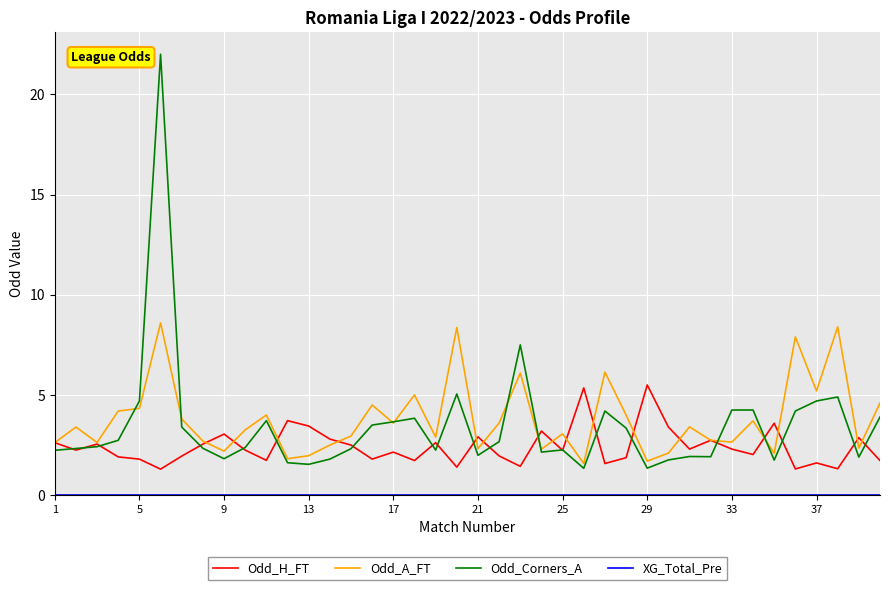

Which series has the widest spread of values?

Odd_Corners_A